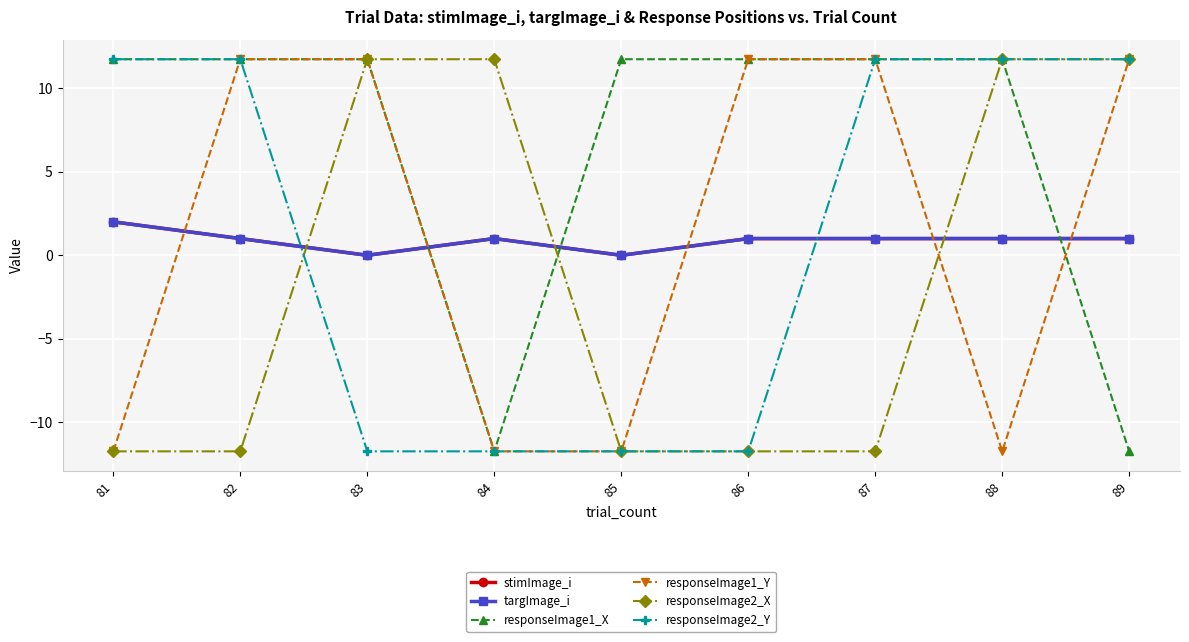

How many stimImage_i values are between 1 and 2?

7